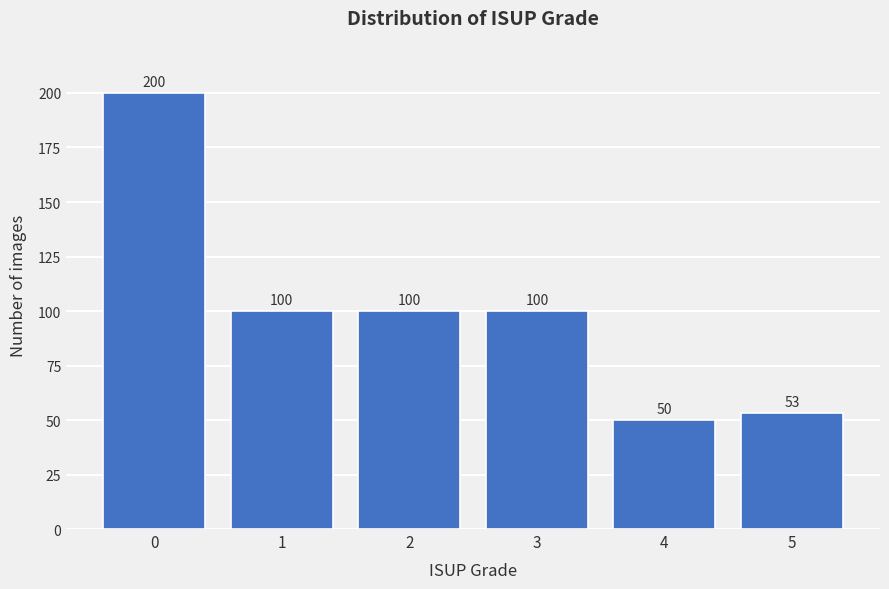

Reading right to left, transcribe all the data shown in this chart.

5=53	4=50	3=100	2=100	1=100	0=200